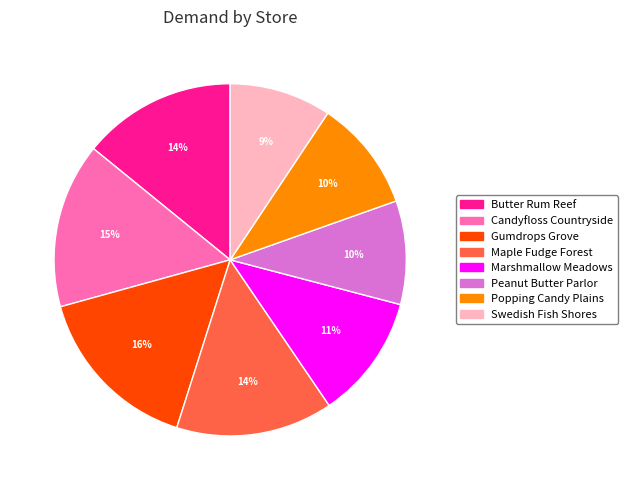

Do Maple Fudge Forest and Marshmallow Meadows together represent more than half of the pie?

No